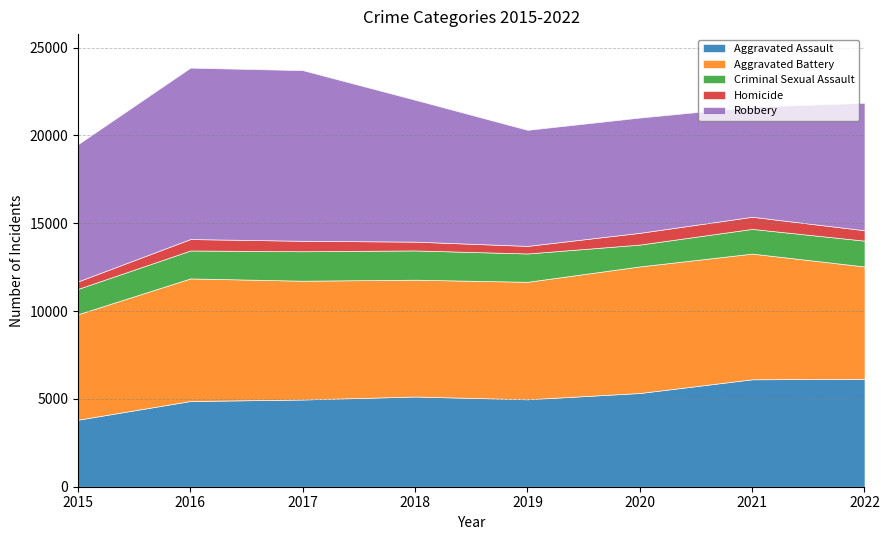

What is the sum of all Homicide values?

4555